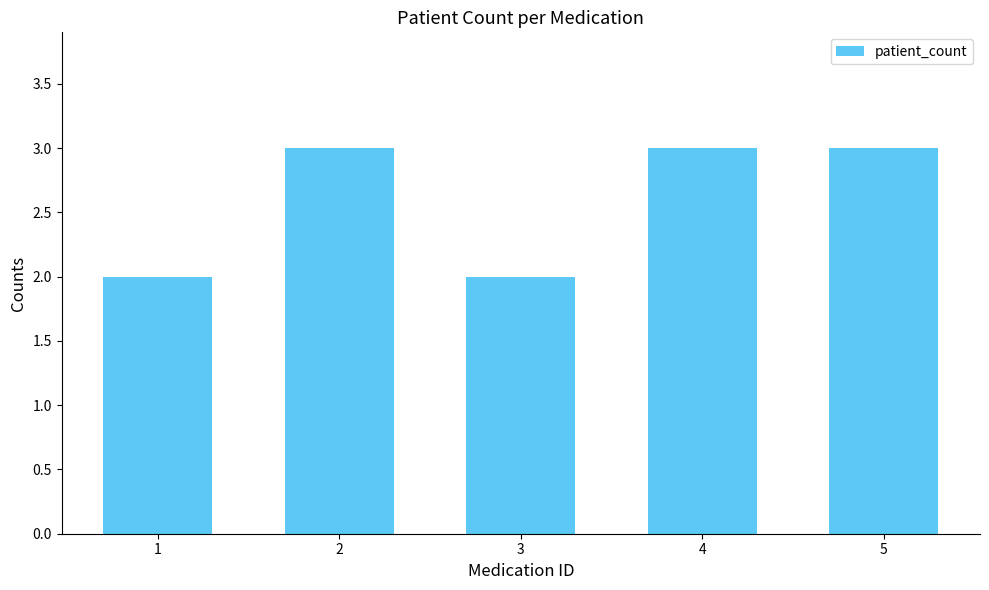

What is the sum of all values?

13